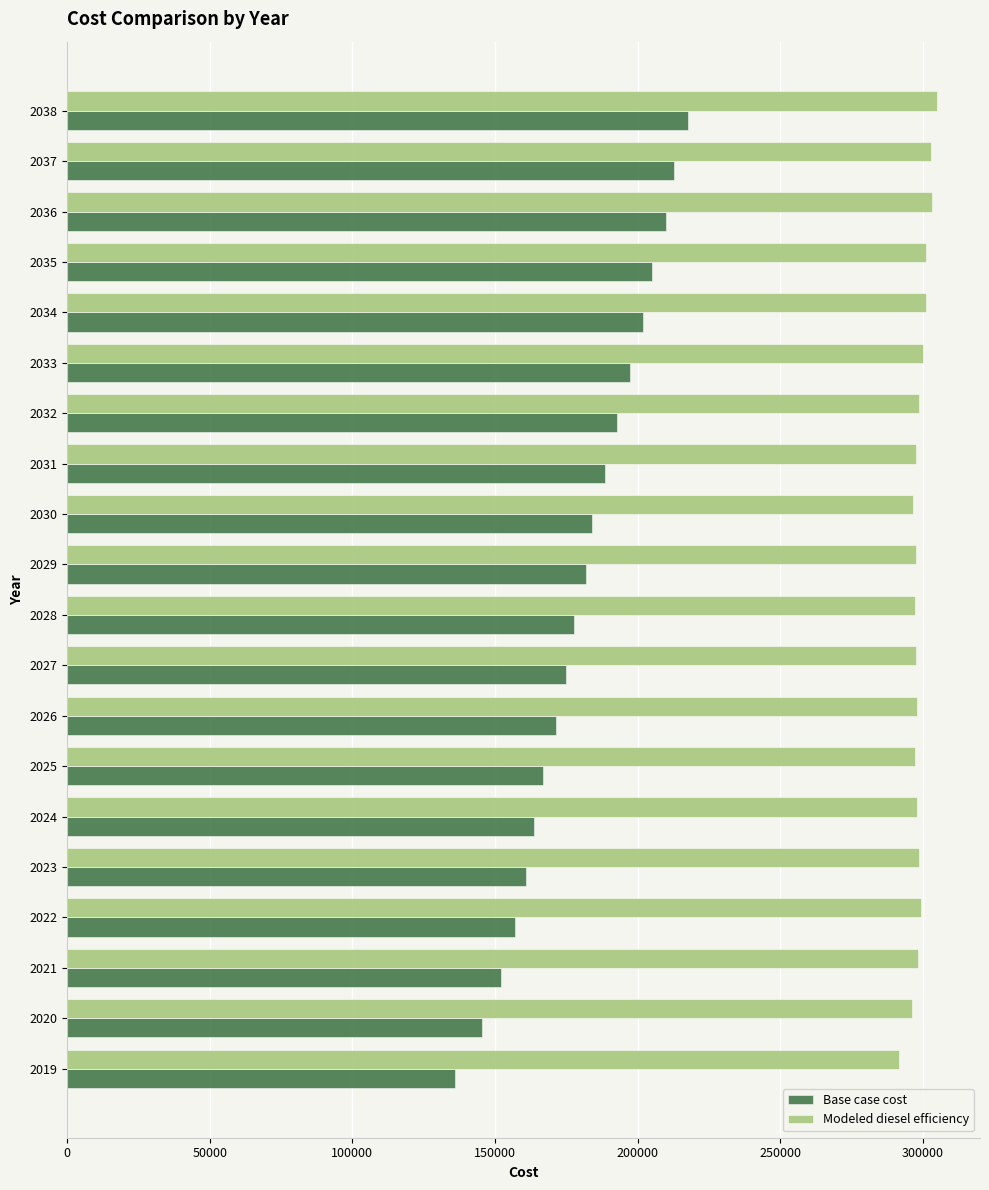

What is the maximum value for Base case cost?

217666.1